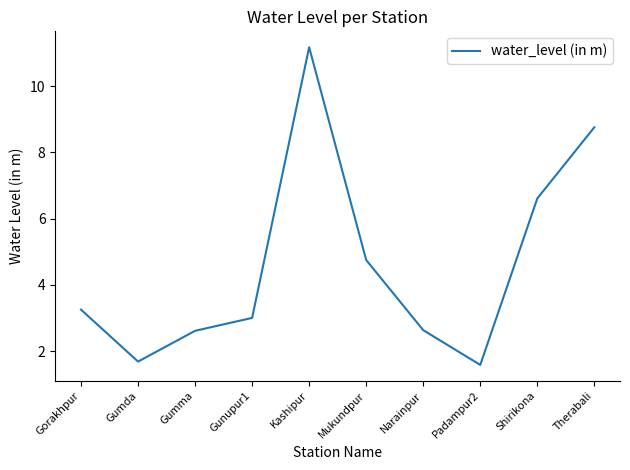

What position from the left is Gumda?

2